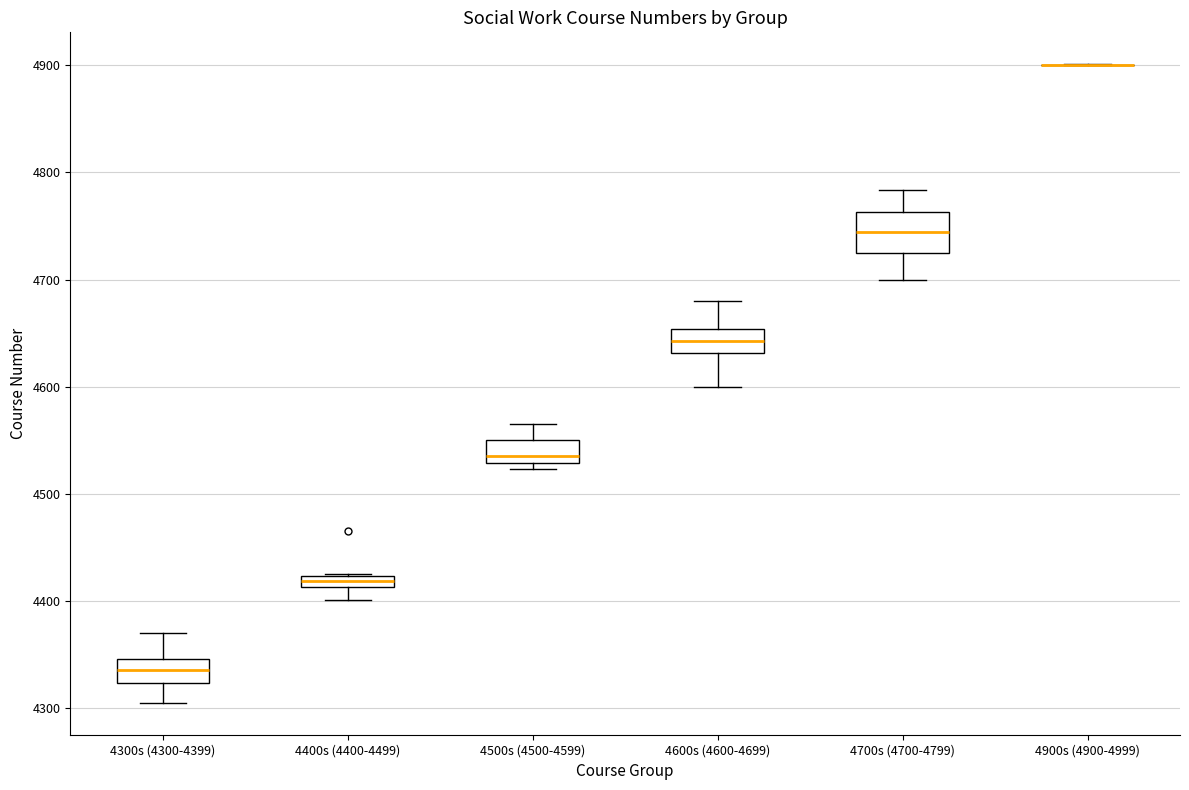

Which box is the tallest, from its lower edge to its upper edge?

4700s (4700-4799)